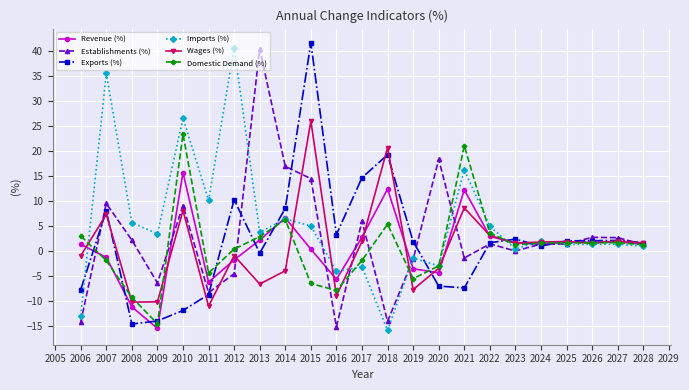

Is it true that Wages (%) equals -1.0 at 2006?

True